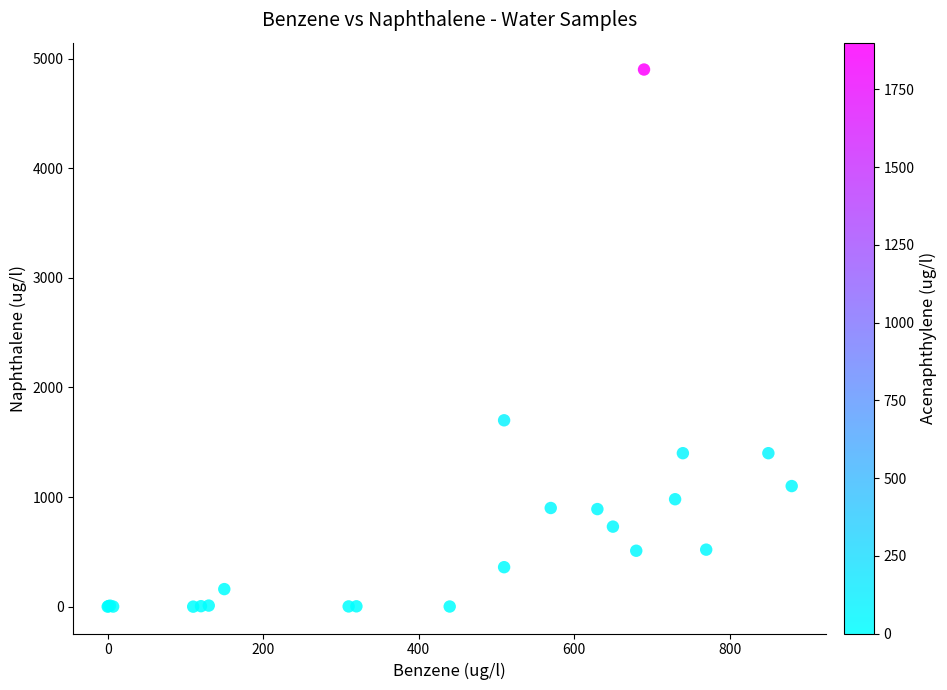

What Y value in the scatter plot is closest to 2450?

1700.0